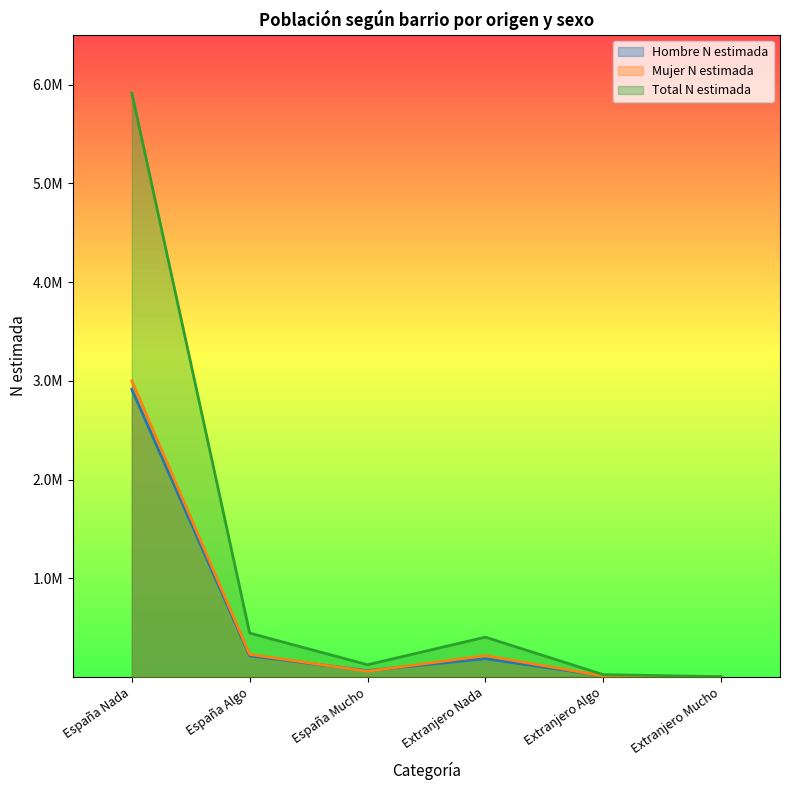

Count the number of categories in the chart.

6